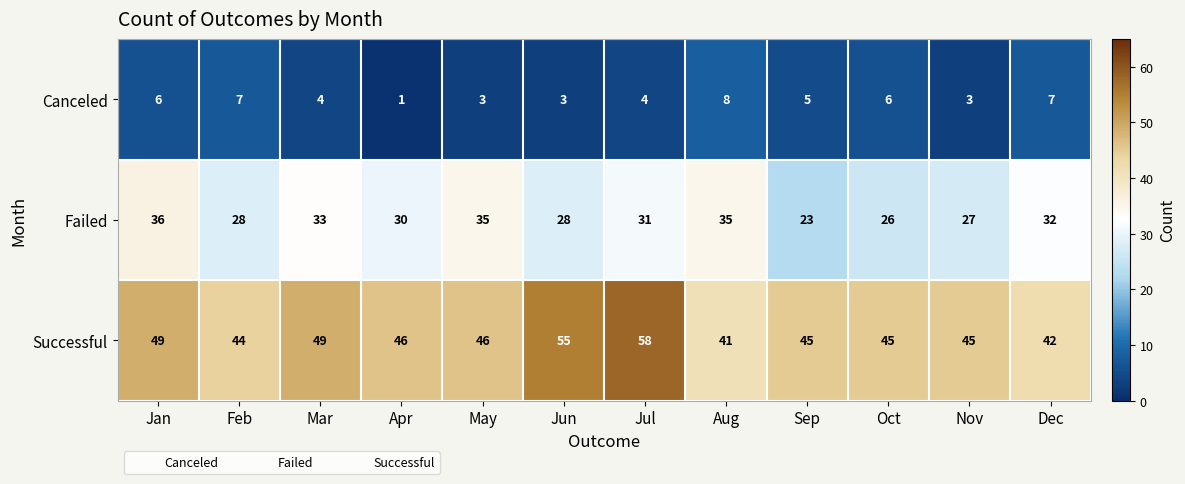

Is it true that Failed equals 49 at Apr?

False